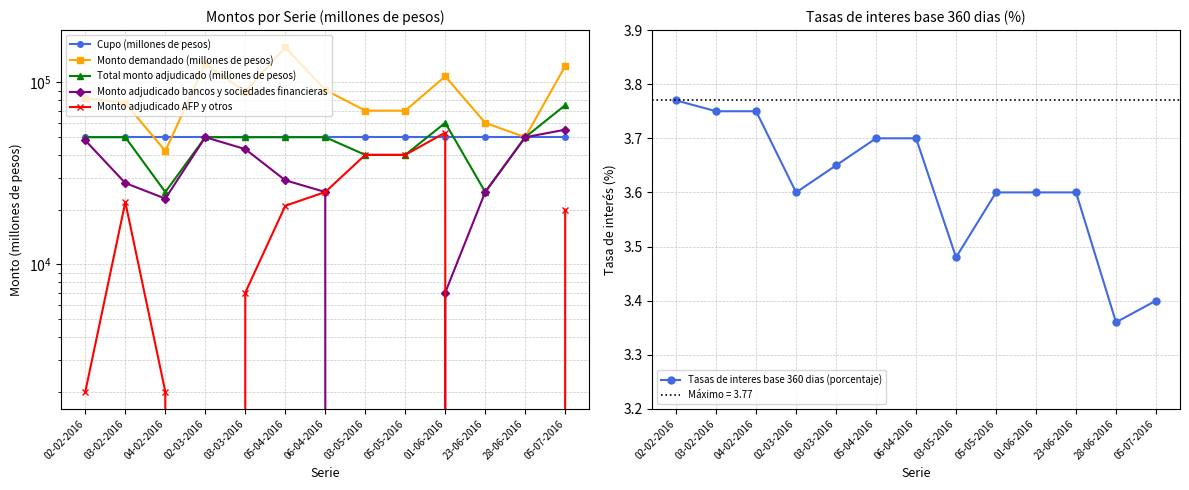

True or false: Monto demandado (millones de pesos) and Monto adjudicado bancos y sociedades financieras intersect in this chart.

False